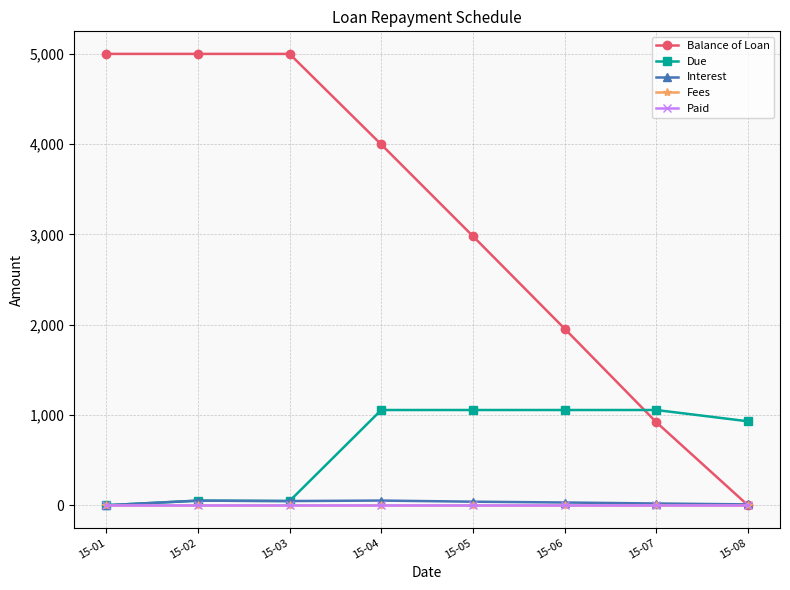

Between 15-02 and 15-05, which series saw the biggest shift?

Balance of Loan